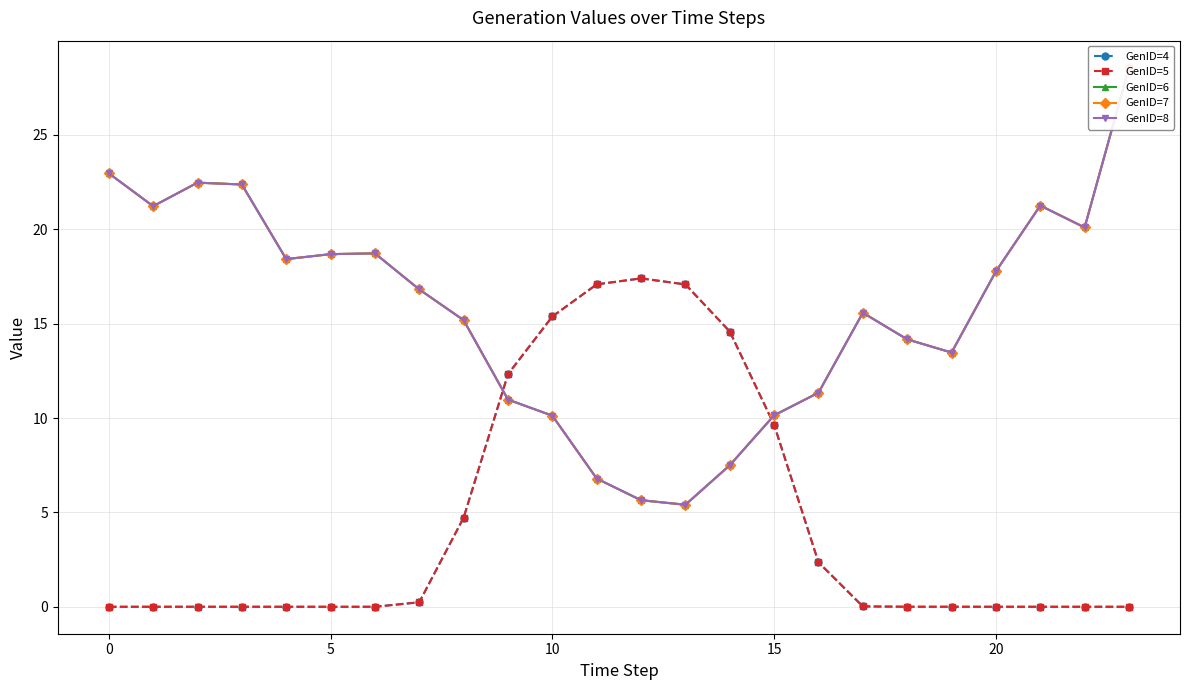

True or false: GenID=5 and GenID=4 intersect in this chart.

False